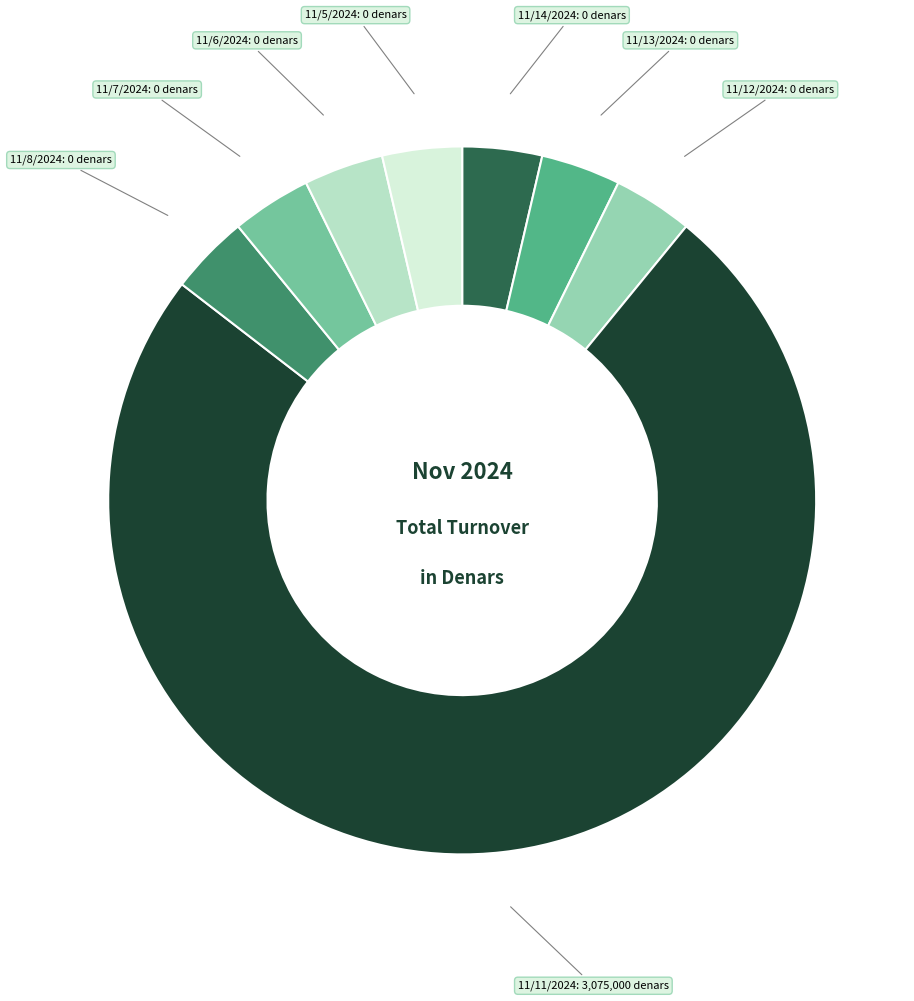

How many segments does this pie chart have?

8